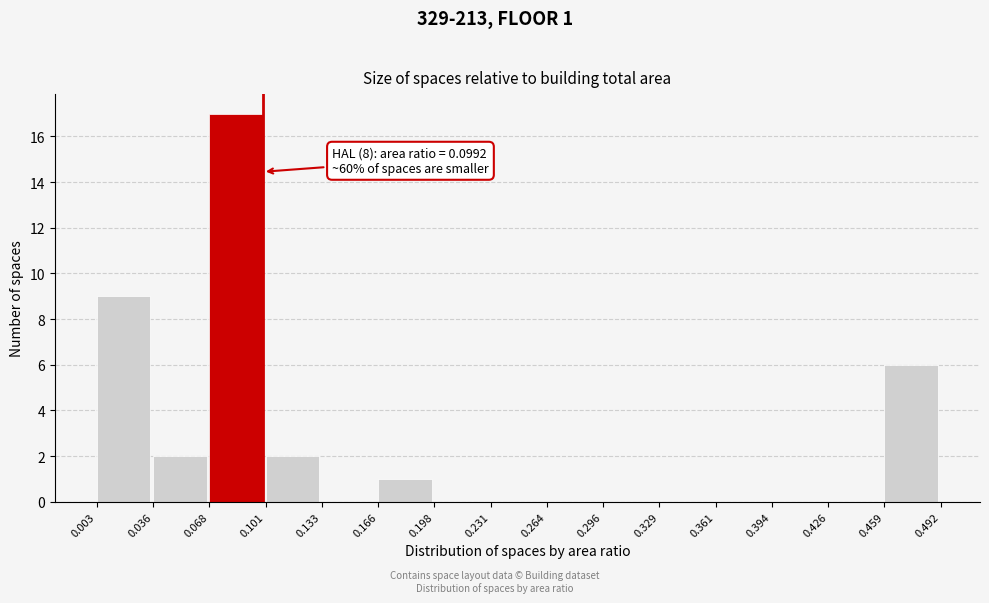

Which range on the x-axis has the tallest bar?

0.068 to 0.101